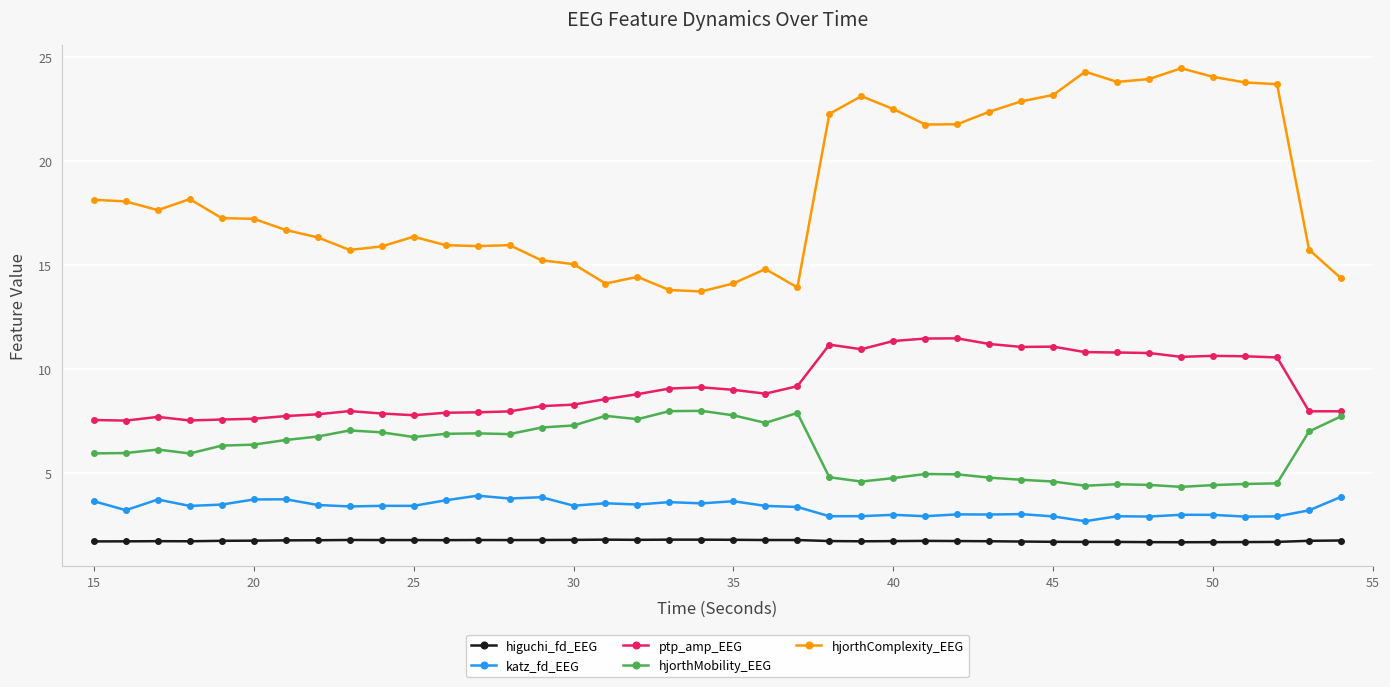

Rank the series by their maximum value, from lowest to highest.

higuchi_fd_EEG, katz_fd_EEG, hjorthMobility_EEG, ptp_amp_EEG, hjorthComplexity_EEG